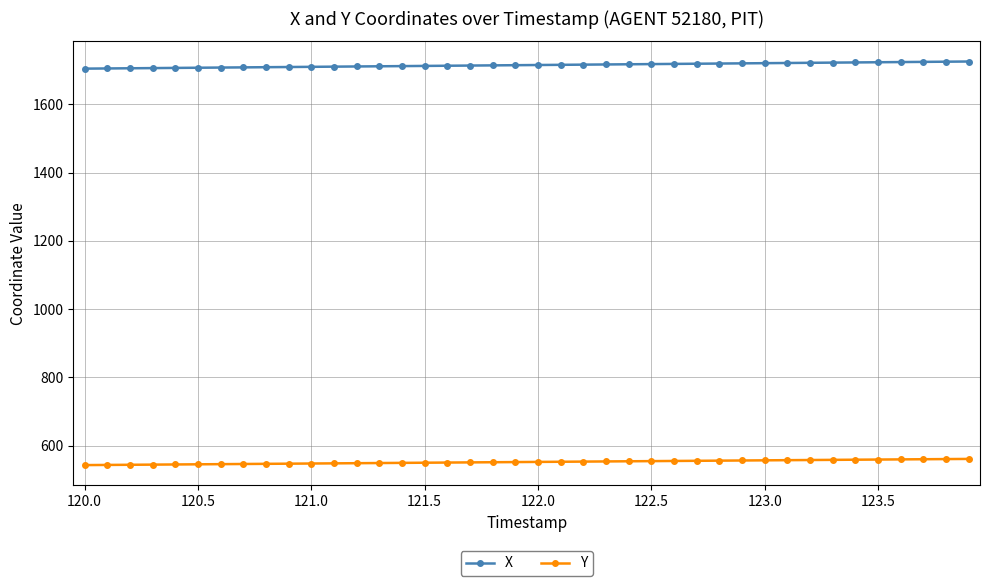

True or false: X and Y cross at least once.

False